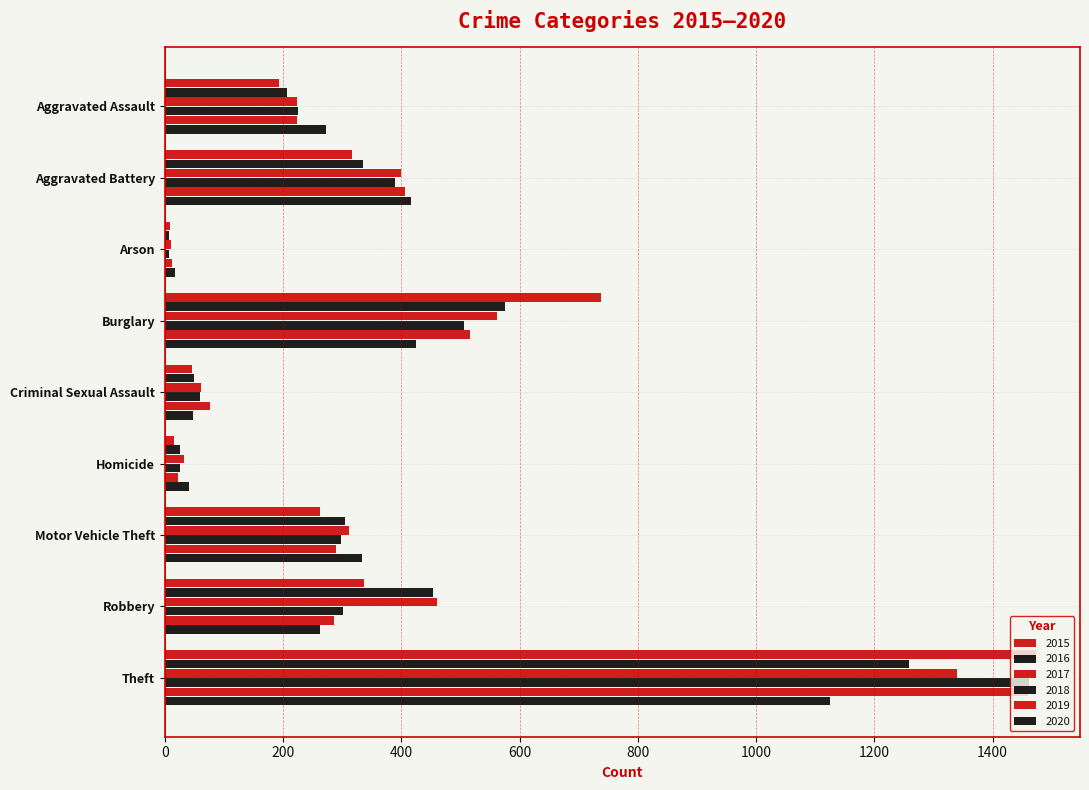

How many data points in 2015 are less than 263?

4